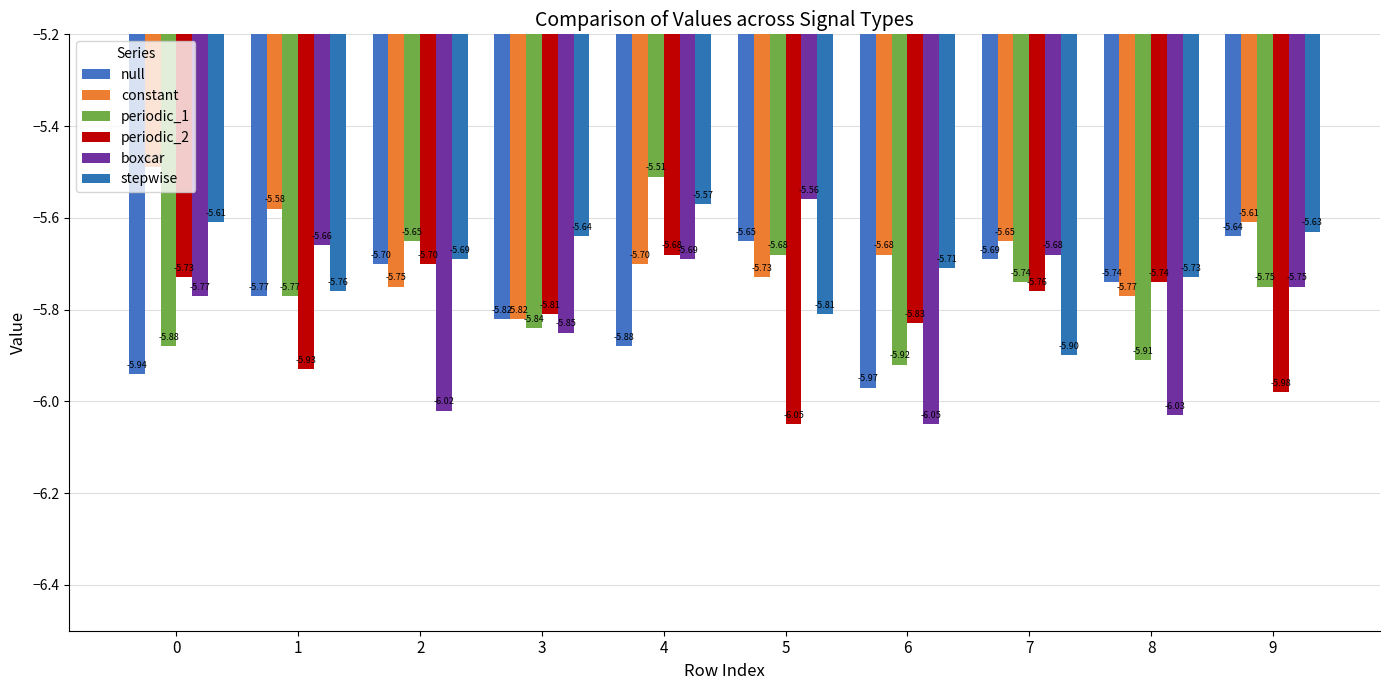

What is the sum of the constant values at 3 and 6?

-11.5